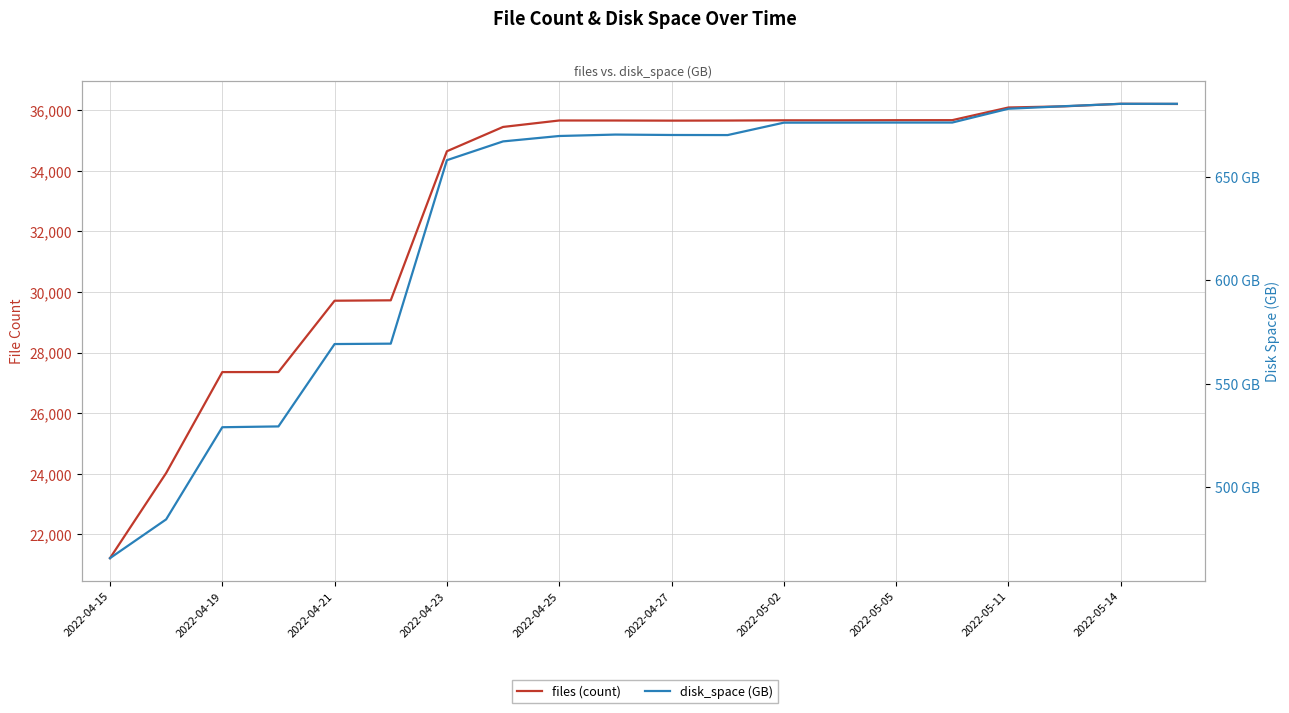

What is the value of the files (count) point at the 8th from the left?

35443.0